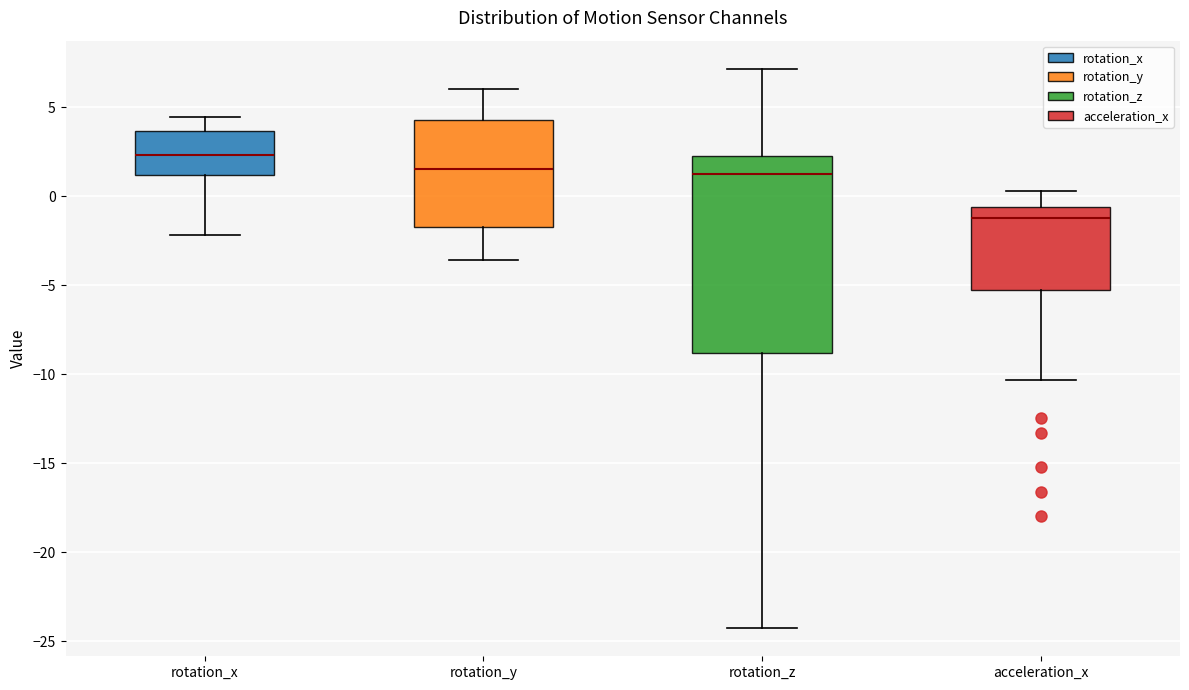

Which box's median line is the highest?

rotation_x